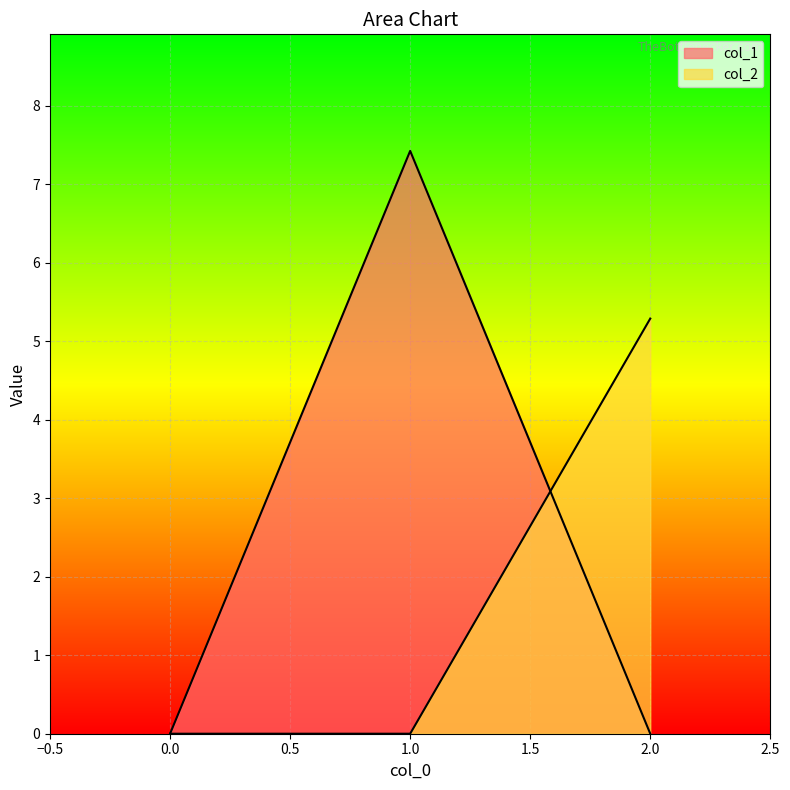

How many data points in col_1 are above 0?

1